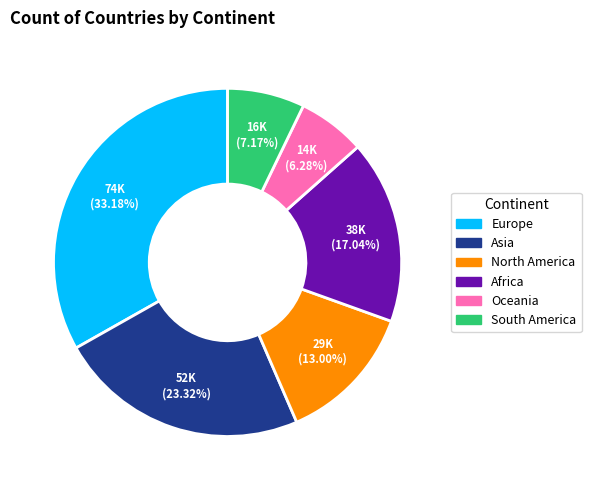

Do Asia and North America together represent more than half of the pie?

No